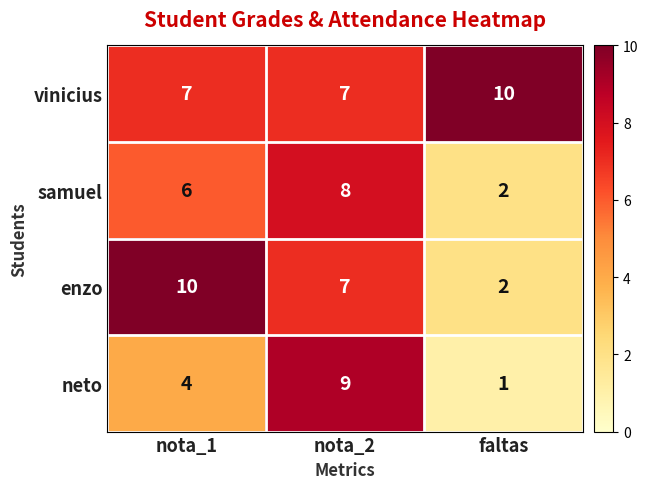

Reading left to right, extract all data points from this chart.

vinicius: 7	7	10
samuel: 6	8	2
enzo: 10	7	2
neto: 4	9	1